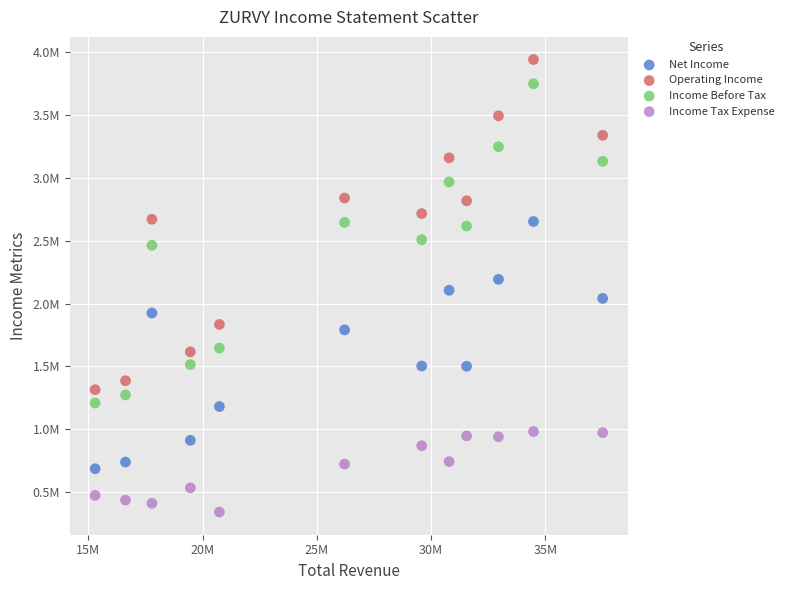

Which series contains the lowest Y value?

Income Tax Expense